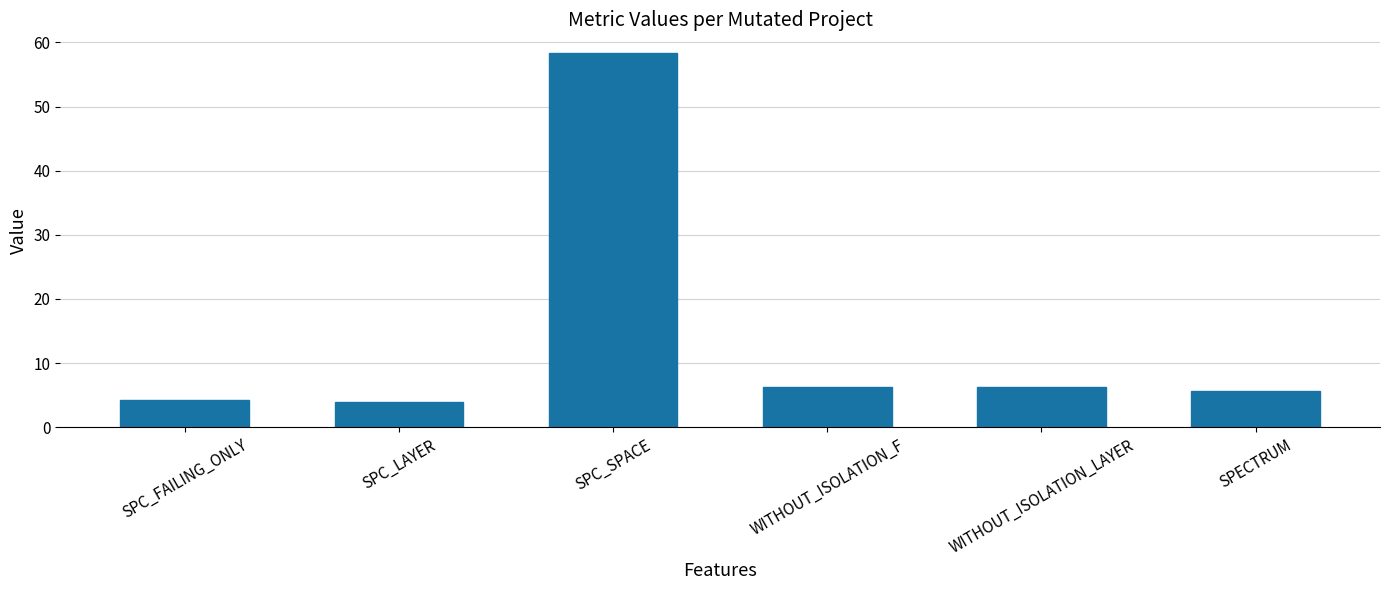

What is the change in value from WITHOUT_ISOLATION_LAYER to SPECTRUM?

-0.7